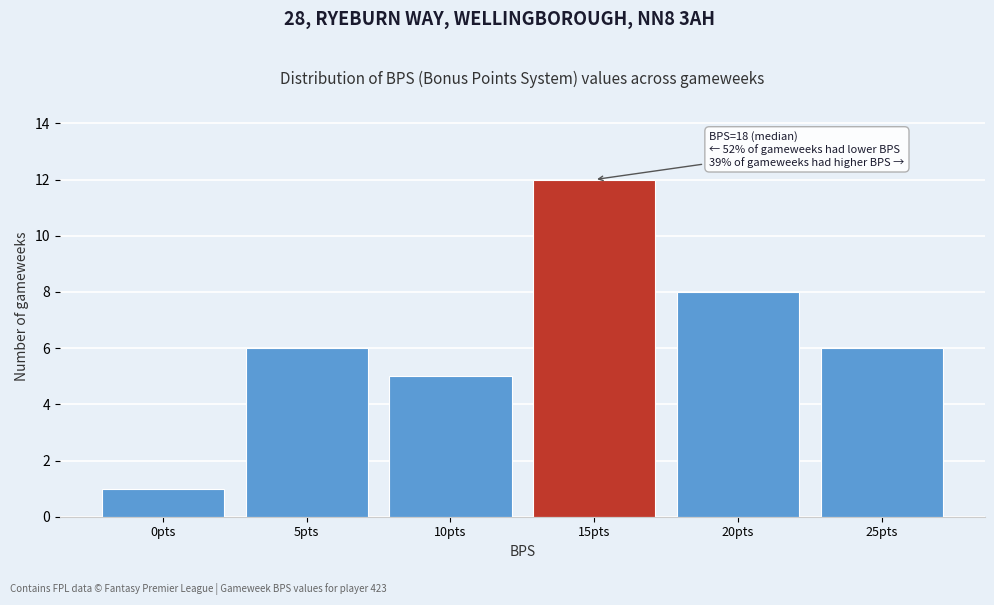

Reading right to left, what are all the values shown in this chart?

6	8	12	5	6	1